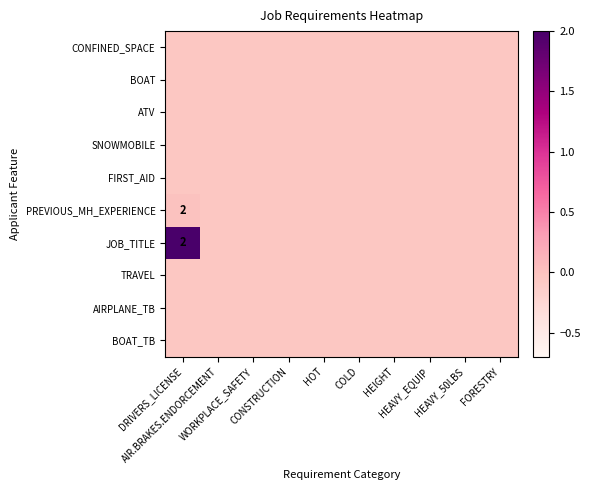

What is the spread (max minus min) of values at DRIVERS_LICENSE?

2.0